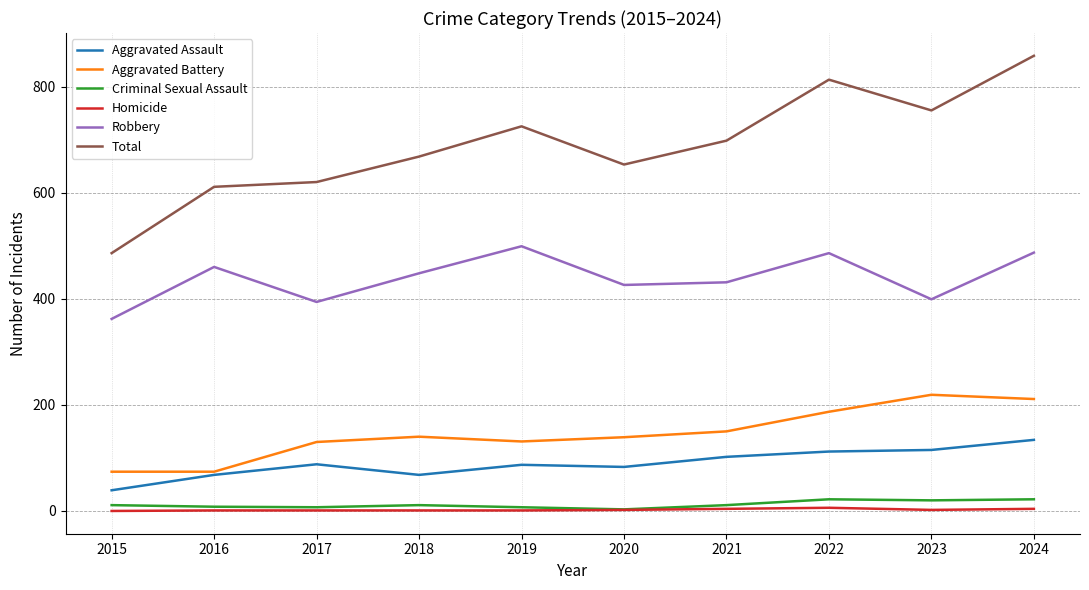

True or false: Aggravated Battery and Criminal Sexual Assault cross at least once.

False